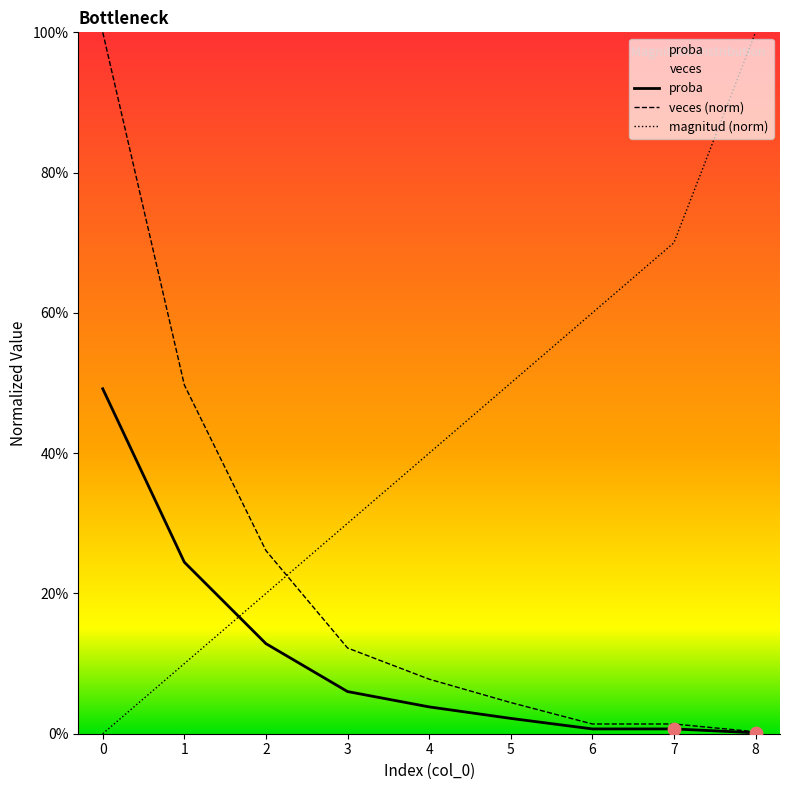

What is the total value across all series at 4?

0.5